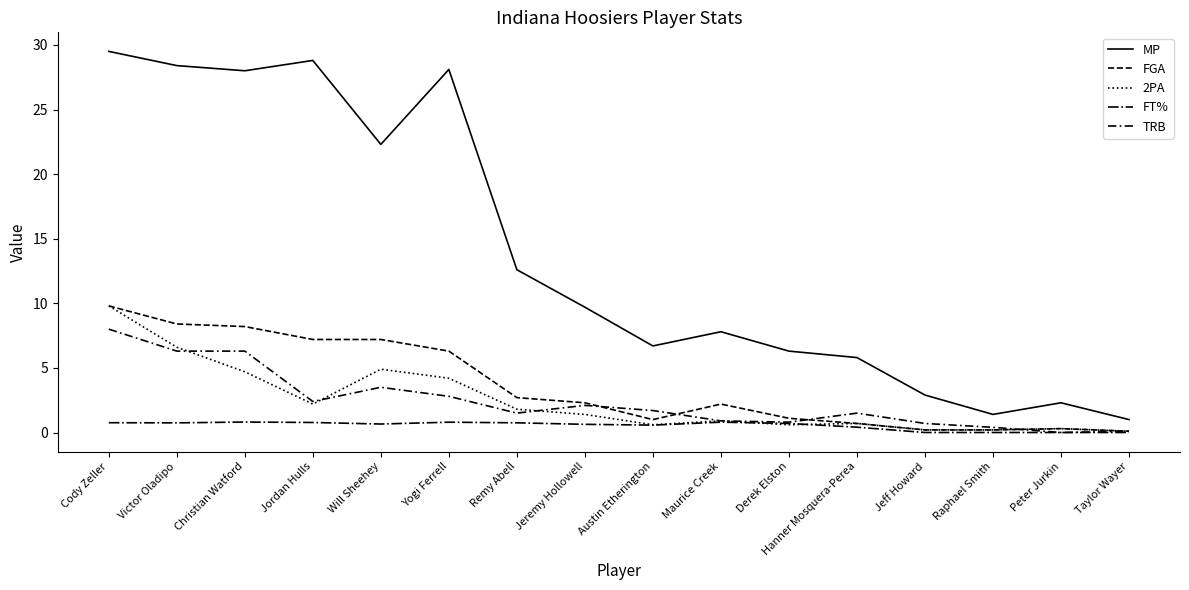

Which series has the largest range (max minus min)?

MP